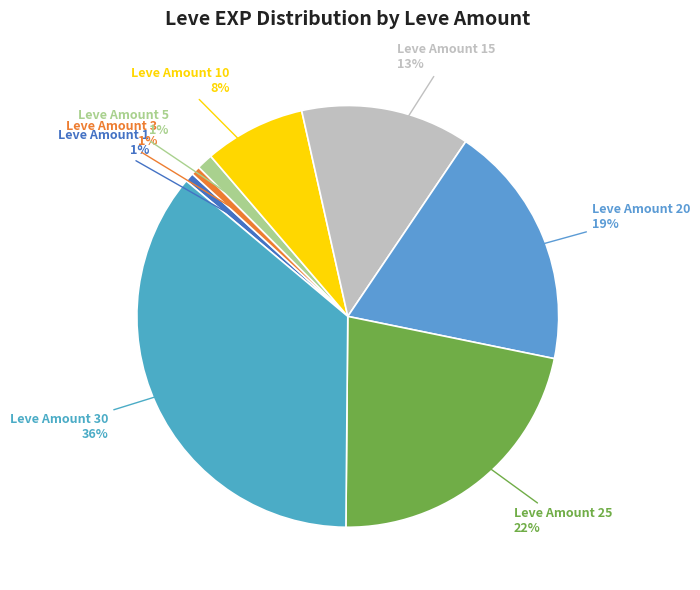

Combined, do Leve Amount 3 and Leve Amount 20 account for over 50%?

No